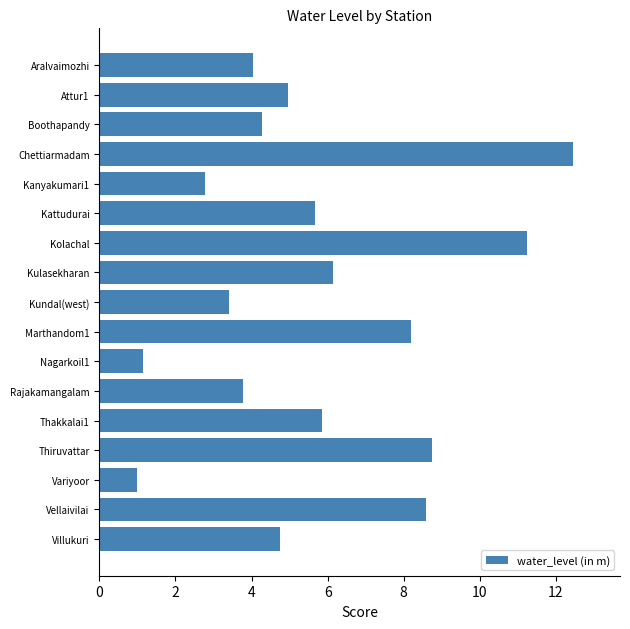

List the labels in order of value, smallest first.

Variyoor, Nagarkoil1, Kanyakumari1, Kundal(west), Rajakamangalam, Aralvaimozhi, Boothapandy, Villukuri, Attur1, Kattudurai, Thakkalai1, Kulasekharan, Marthandom1, Vellaivilai, Thiruvattar, Kolachal, Chettiarmadam